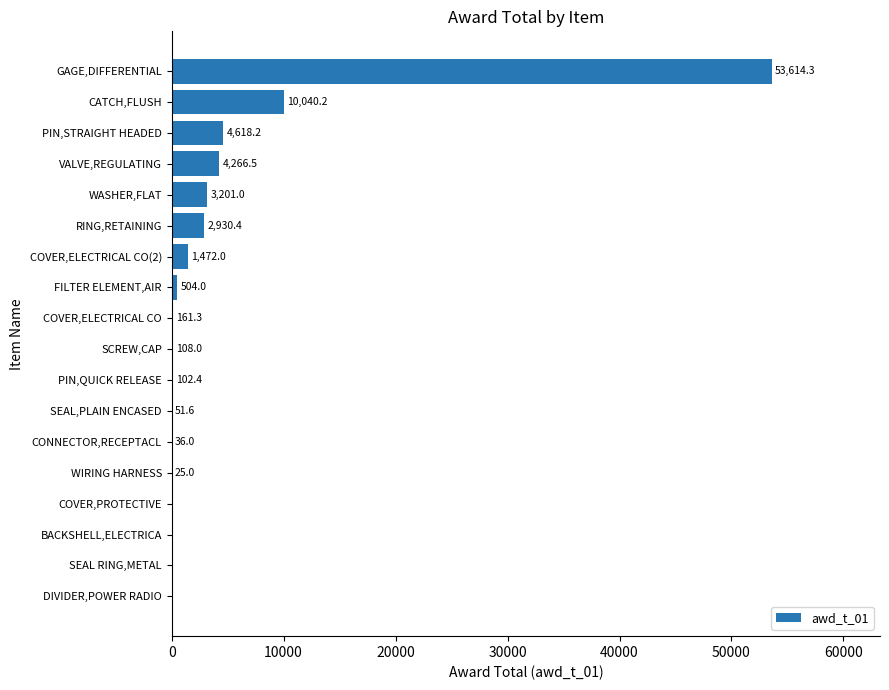

True or false: the data shows 108.0 at SCREW,CAP.

True